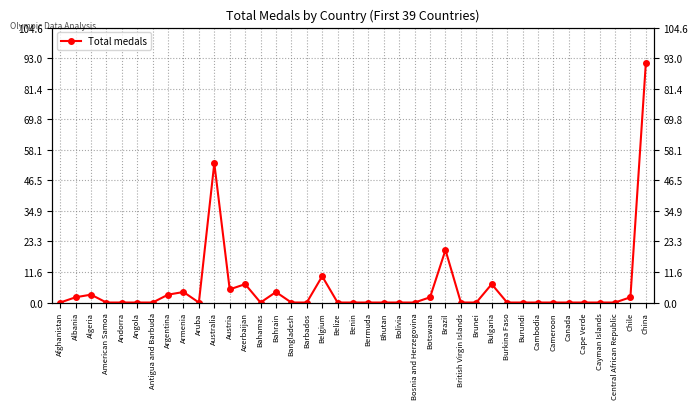

What is the average value?

5